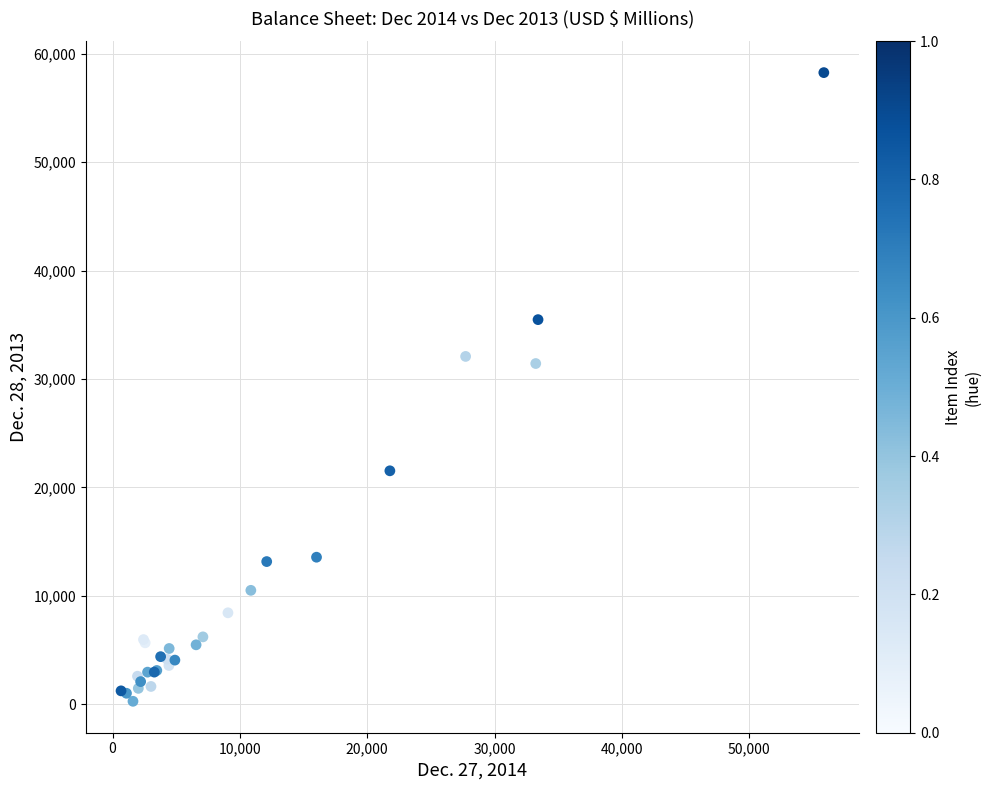

What Y value in the scatter plot is closest to 29268?

31428